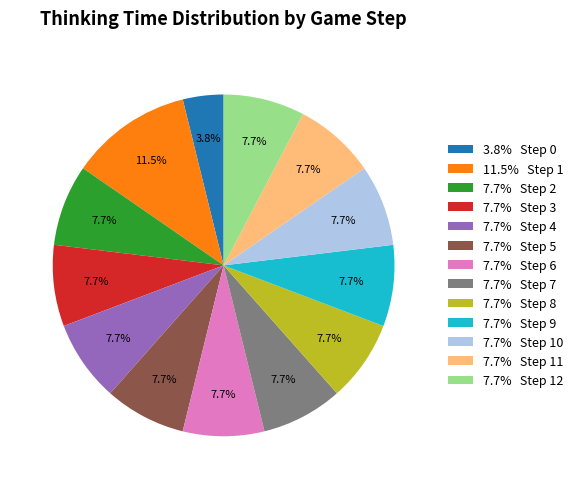

What is the total percentage of 7.7% Step 3 and 7.7% Step 11?

15.4%